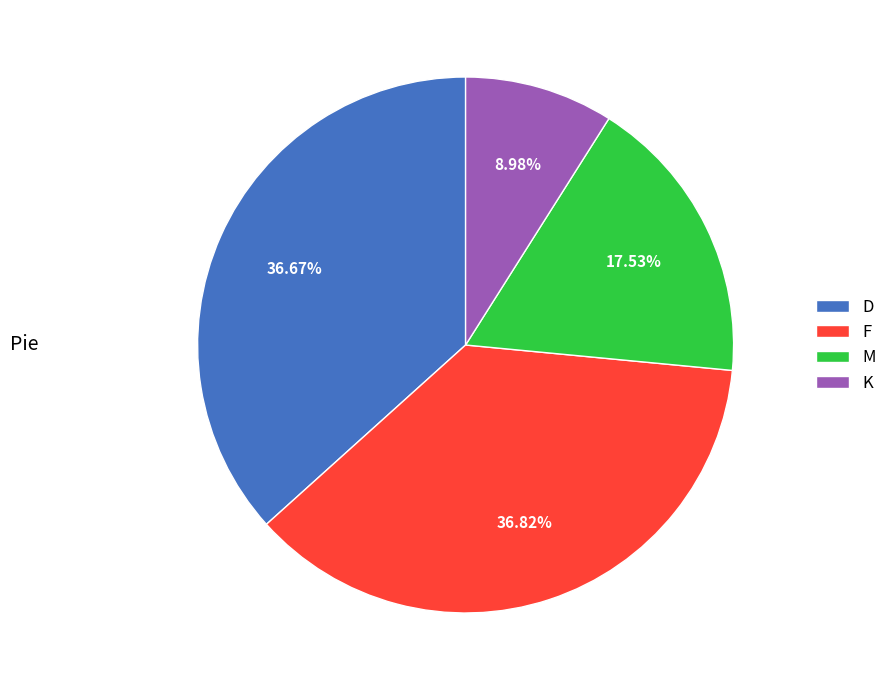

Do M and K together represent more than half of the pie?

No